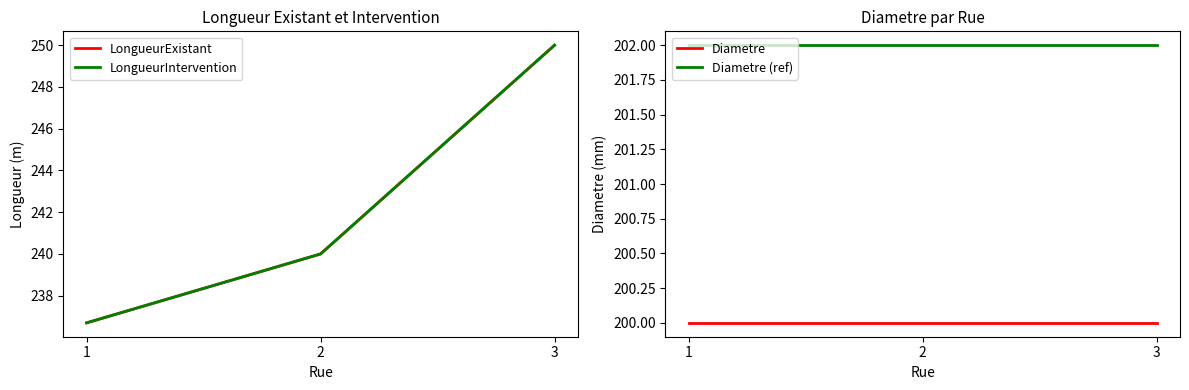

Count the number of categories in the chart.

3